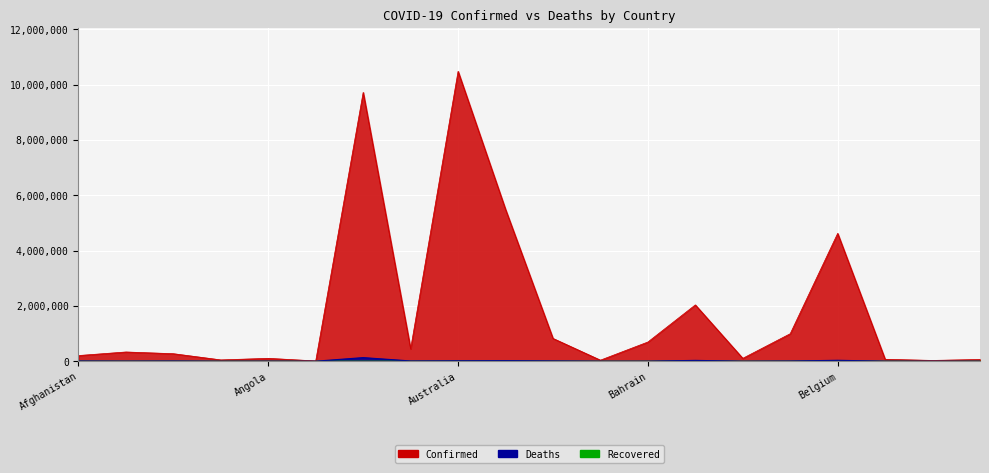

Does the chart display data point markers on the line(s)?

No